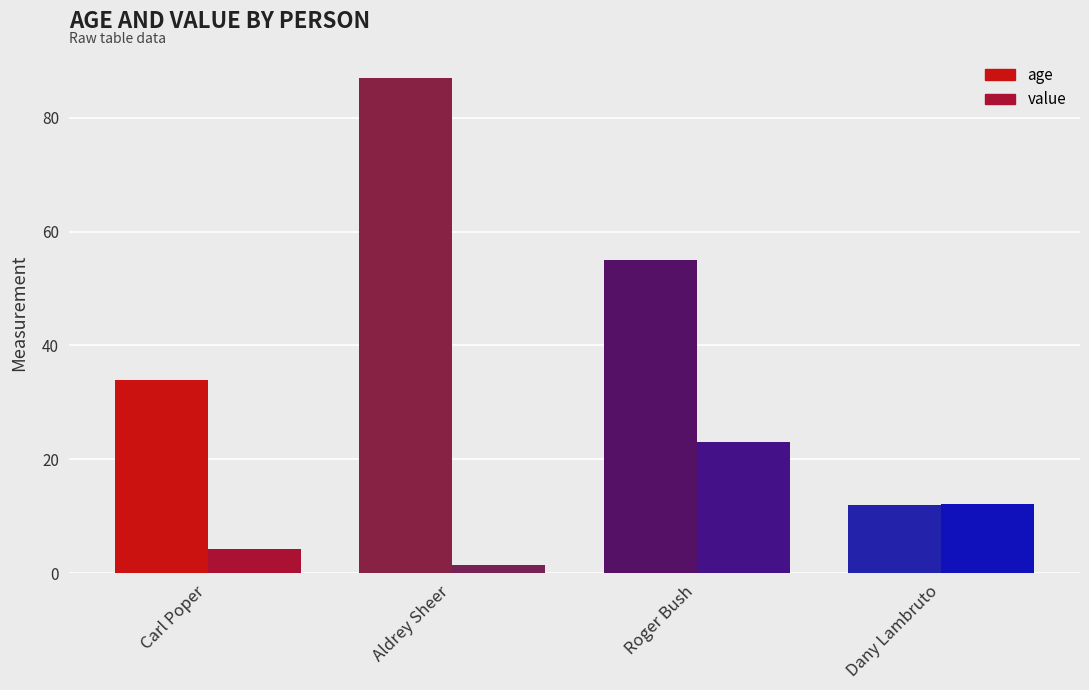

What is the label of the 2nd bar from the left?

Aldrey Sheer